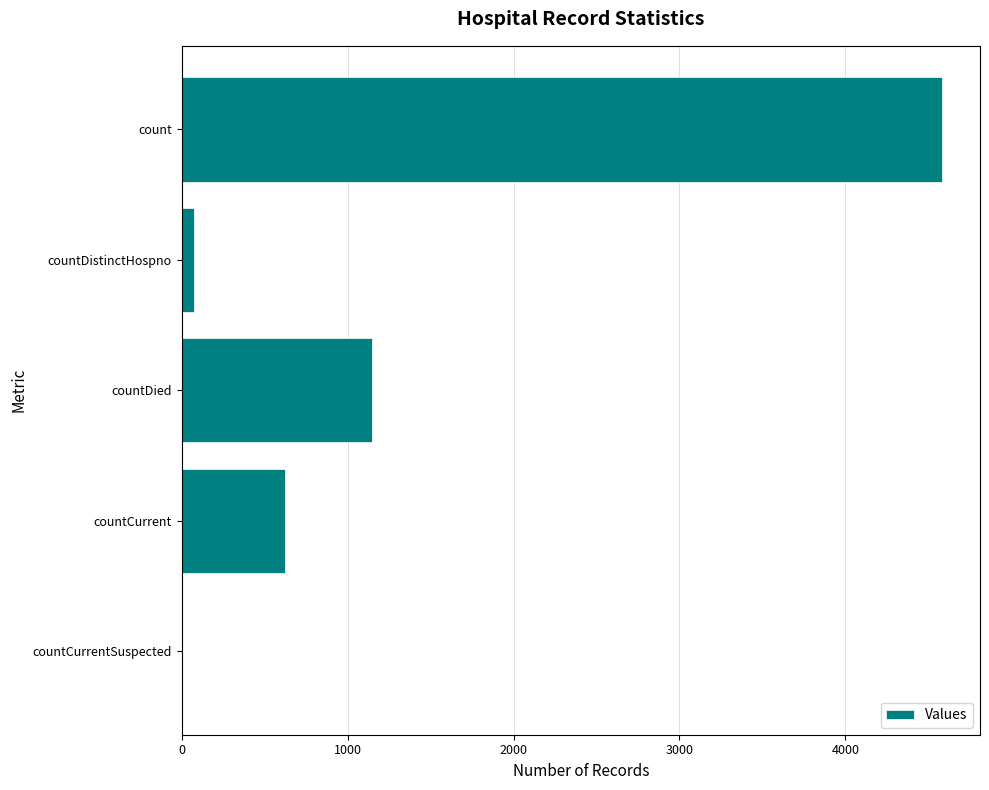

The value at count is 1765. True or false?

False